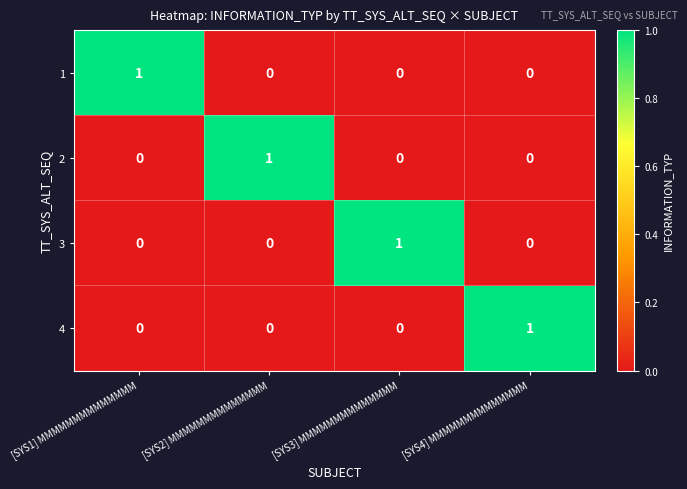

The 3 series shows 0 at [SYS3] MMMMMMMMMMMMMM. True or false?

False